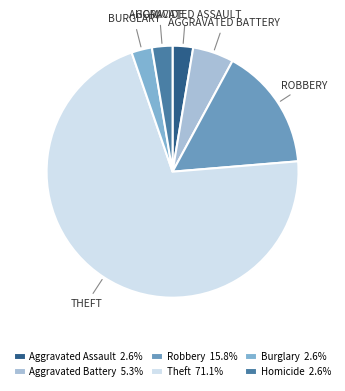

To the nearest percent, what is the average slice percentage?

17%